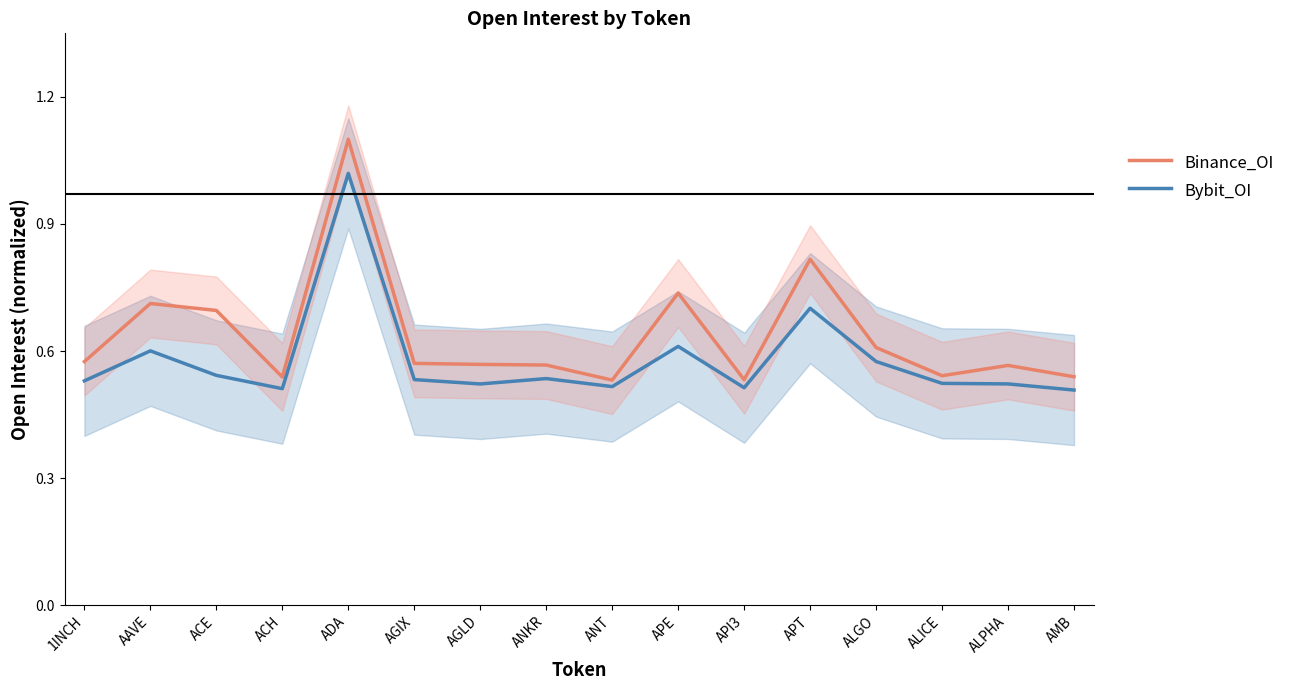

True or false: Binance_OI and Bybit_OI cross at least once.

False